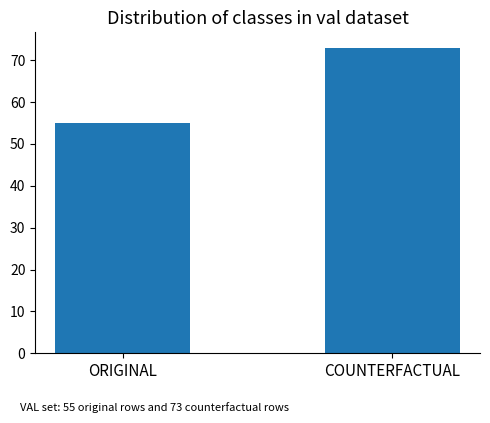

What is the difference between the maximum and minimum values?

18